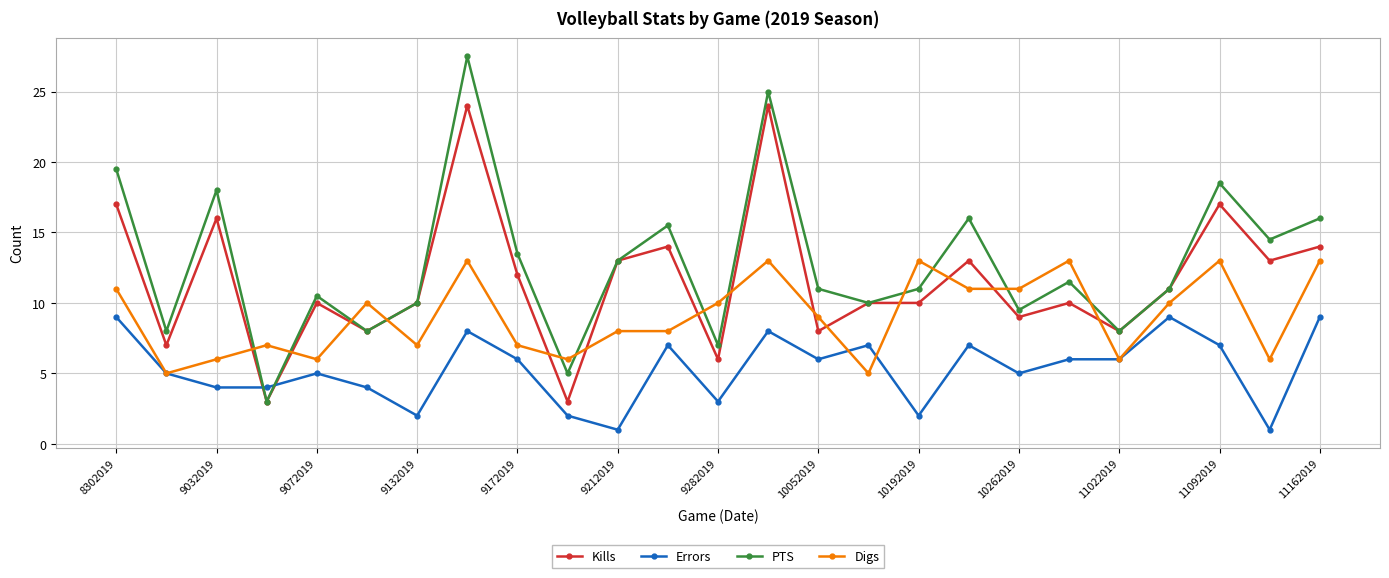

How many times do Errors and PTS cross each other?

2